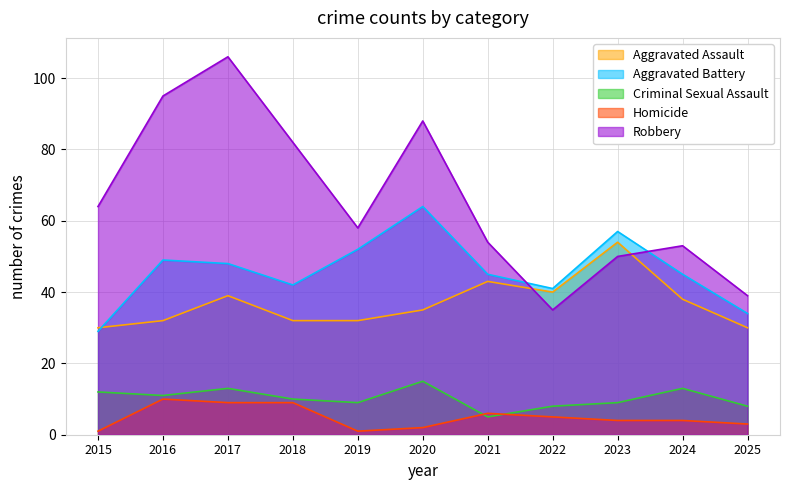

Is it true that Robbery equals 72 at 2021?

False